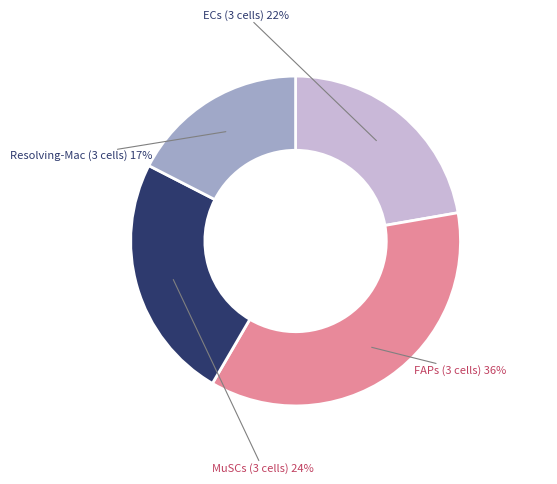

Is there a majority slice in this chart?

No